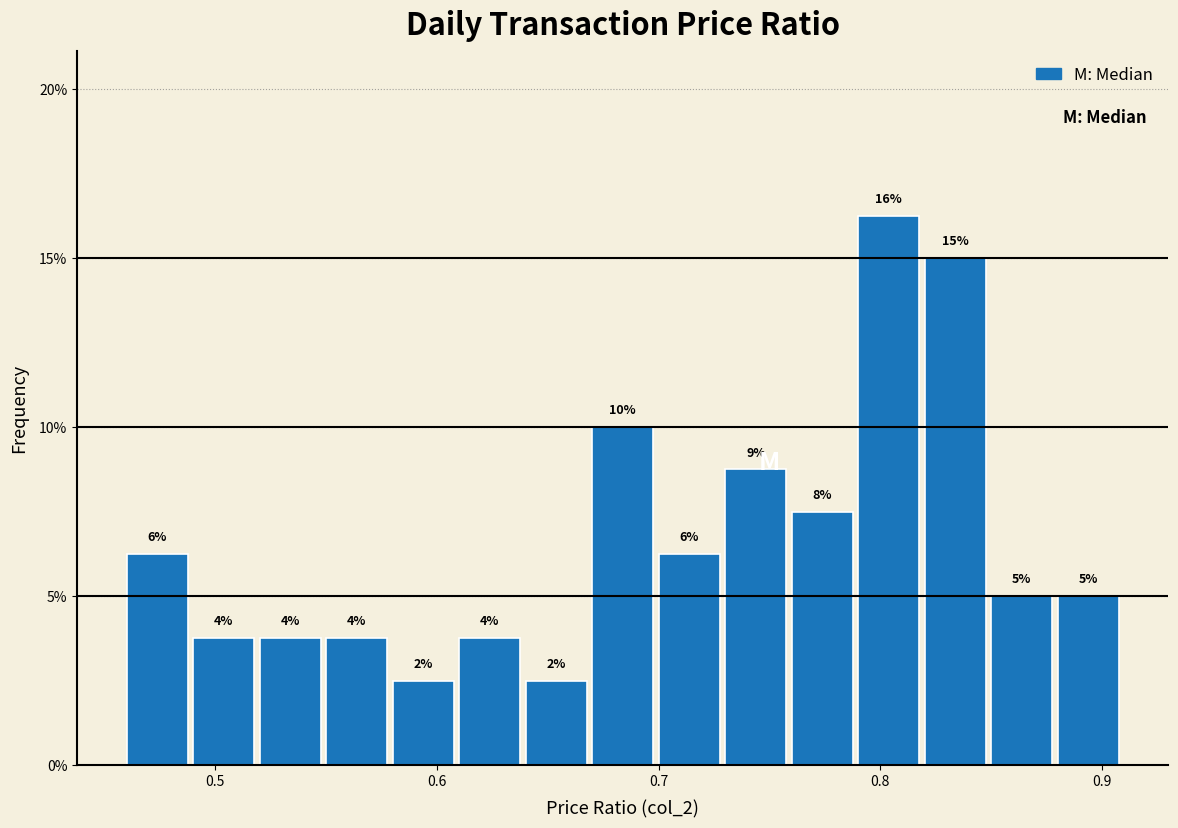

Around what value on the x-axis is the tallest bar? Give the approximate position of its centre, as read against the axis.

0.80